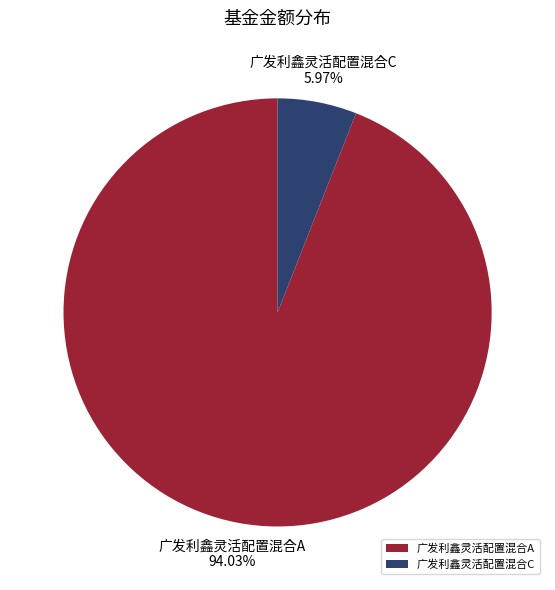

Does any single category account for the majority?

Yes